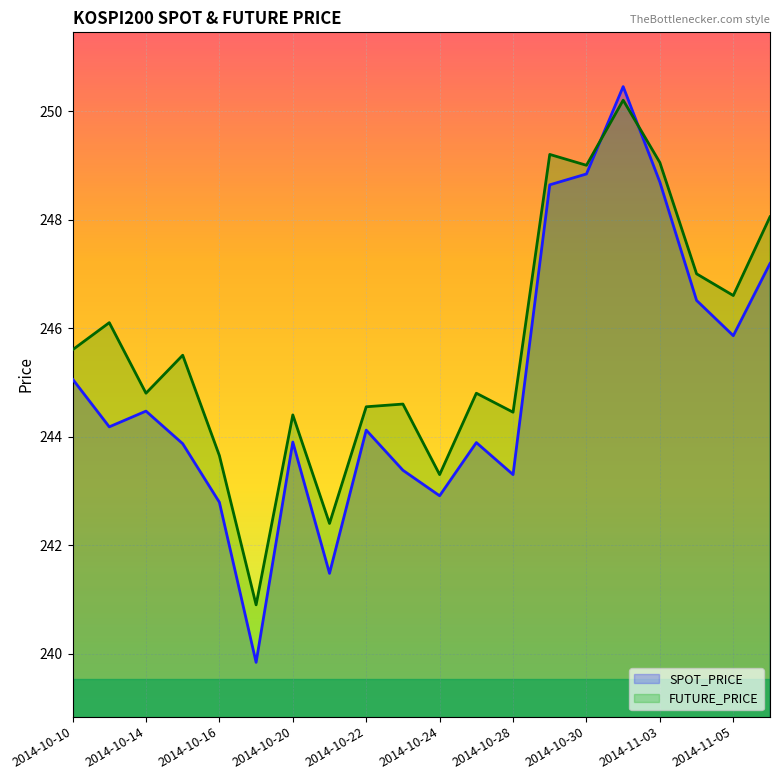

What is the average value of the FUTURE_PRICE series?

245.7